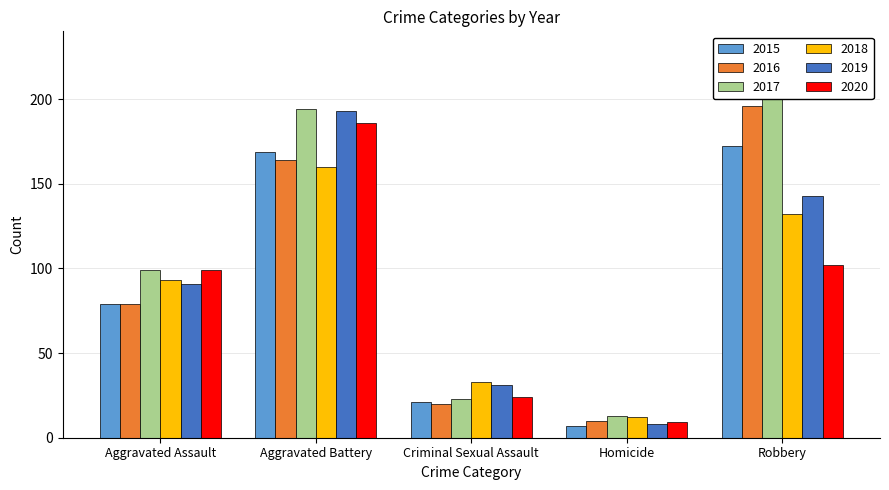

Which series changed the most between Aggravated Assault and Aggravated Battery?

2019